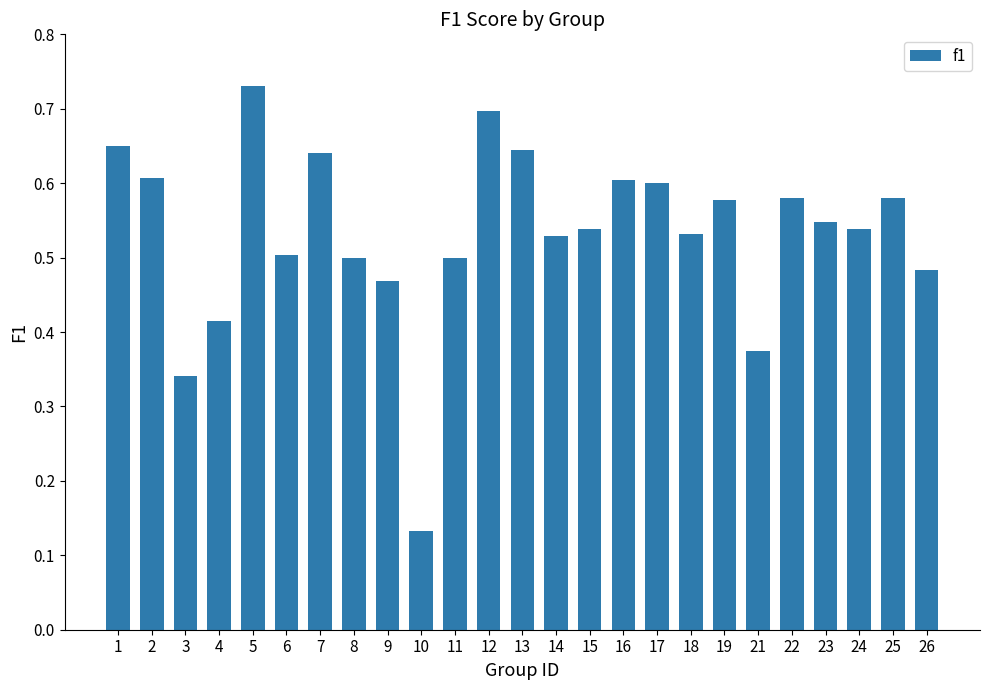

Where is the data nearest to the value 0?

10